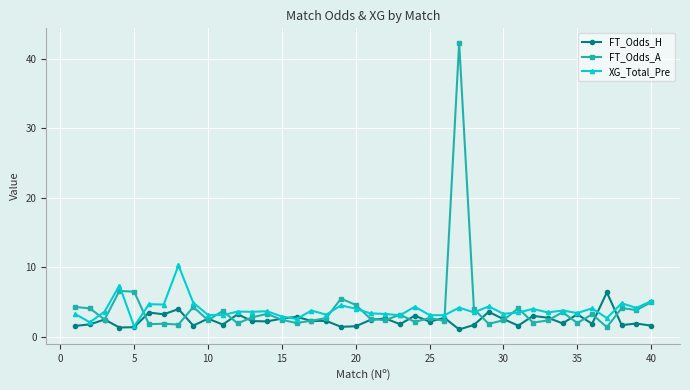

List the series in order of their peak value, lowest first.

FT_Odds_H, XG_Total_Pre, FT_Odds_A